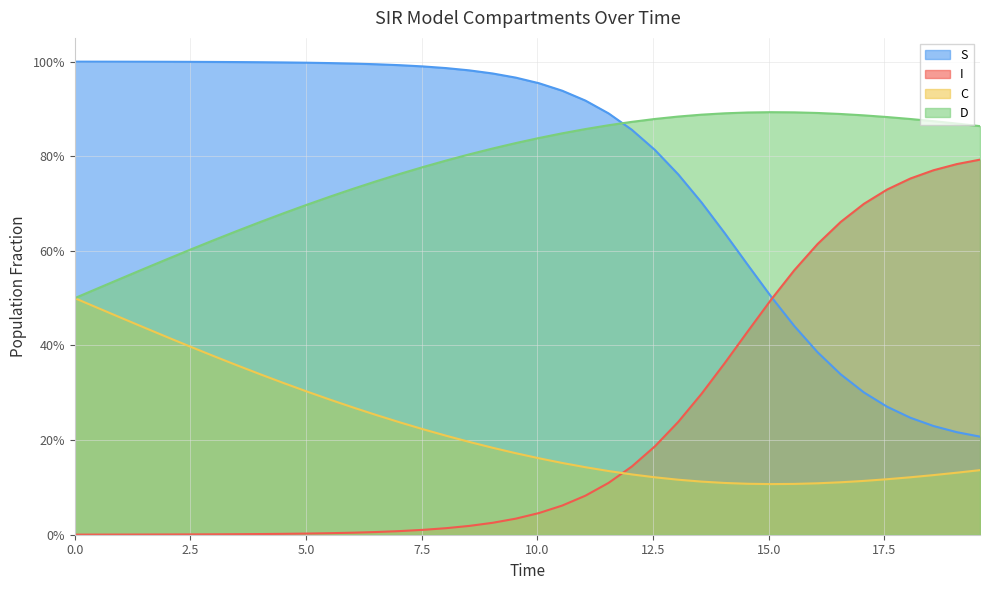

What are all the series names shown in the legend?

S, I, C, D